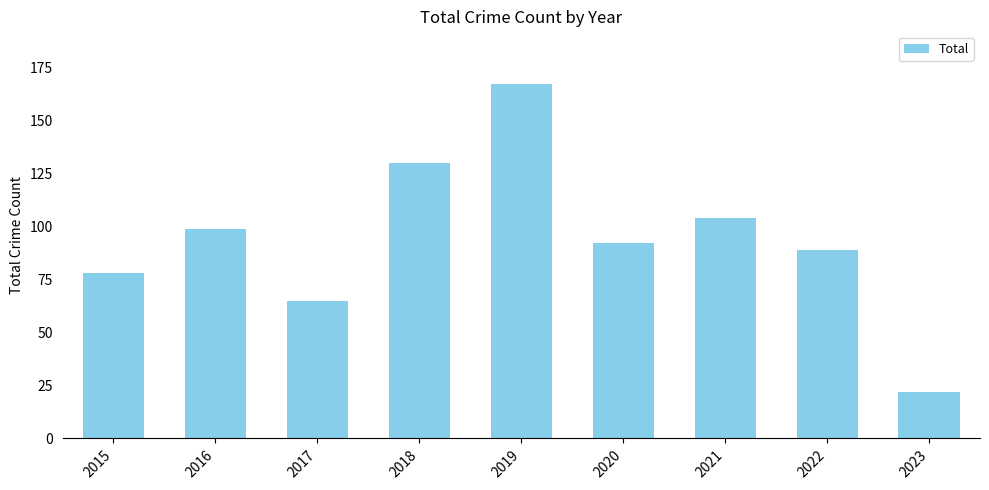

Is it true that the value at 2021 is 104?

True